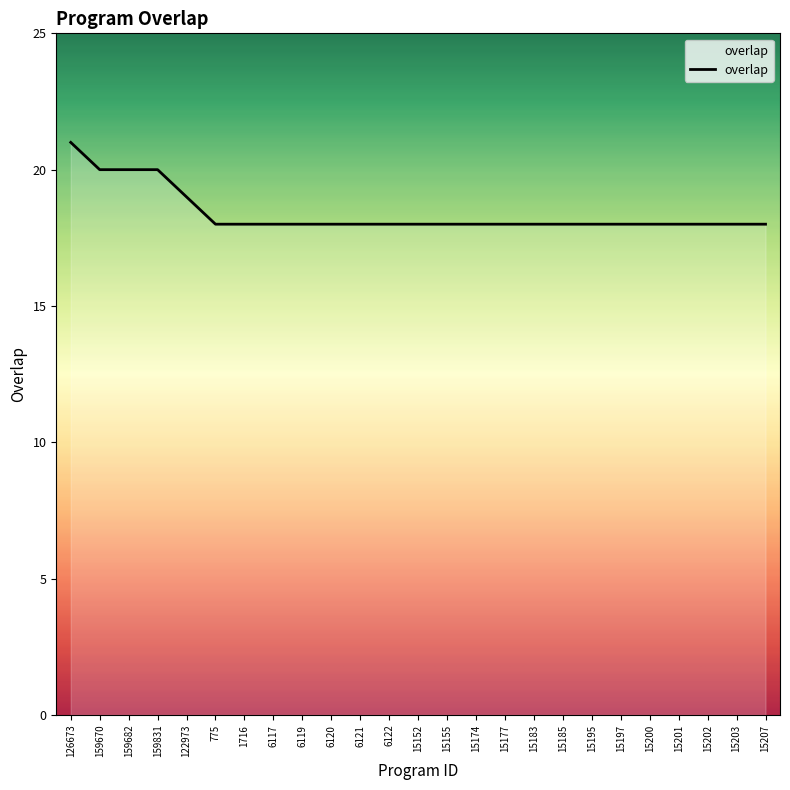

What position from the left is 15185?

18